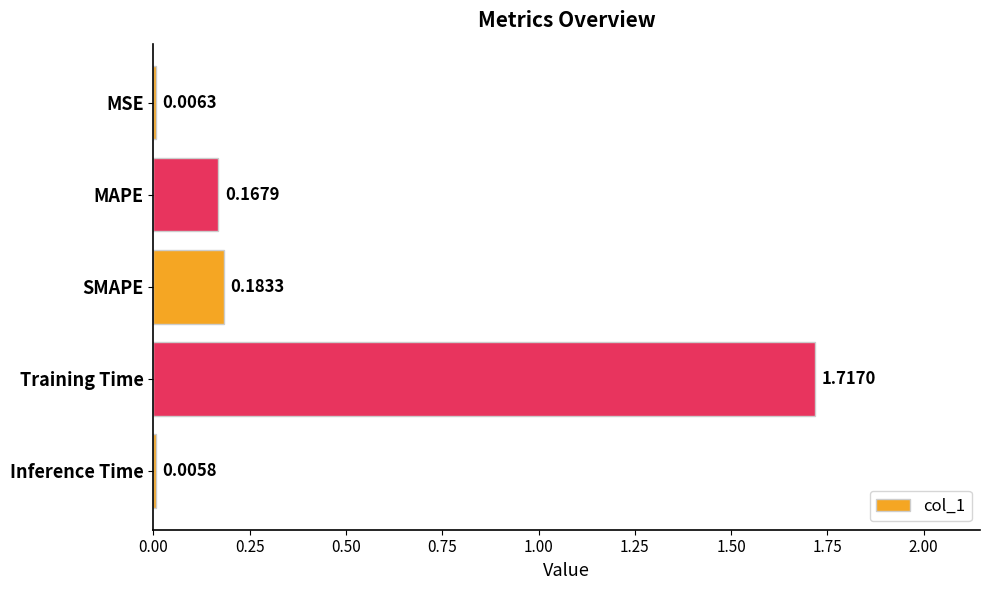

Which has a higher value, SMAPE or Training Time?

Training Time